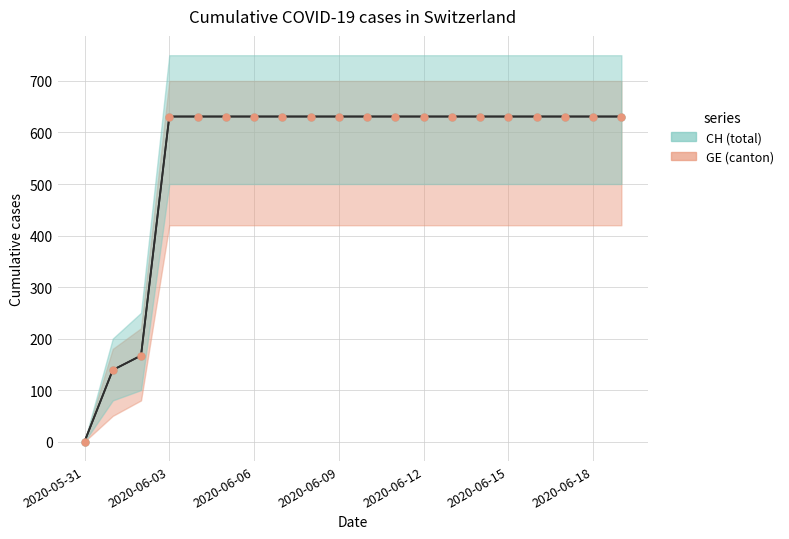

Count the number of categories in the chart.

20